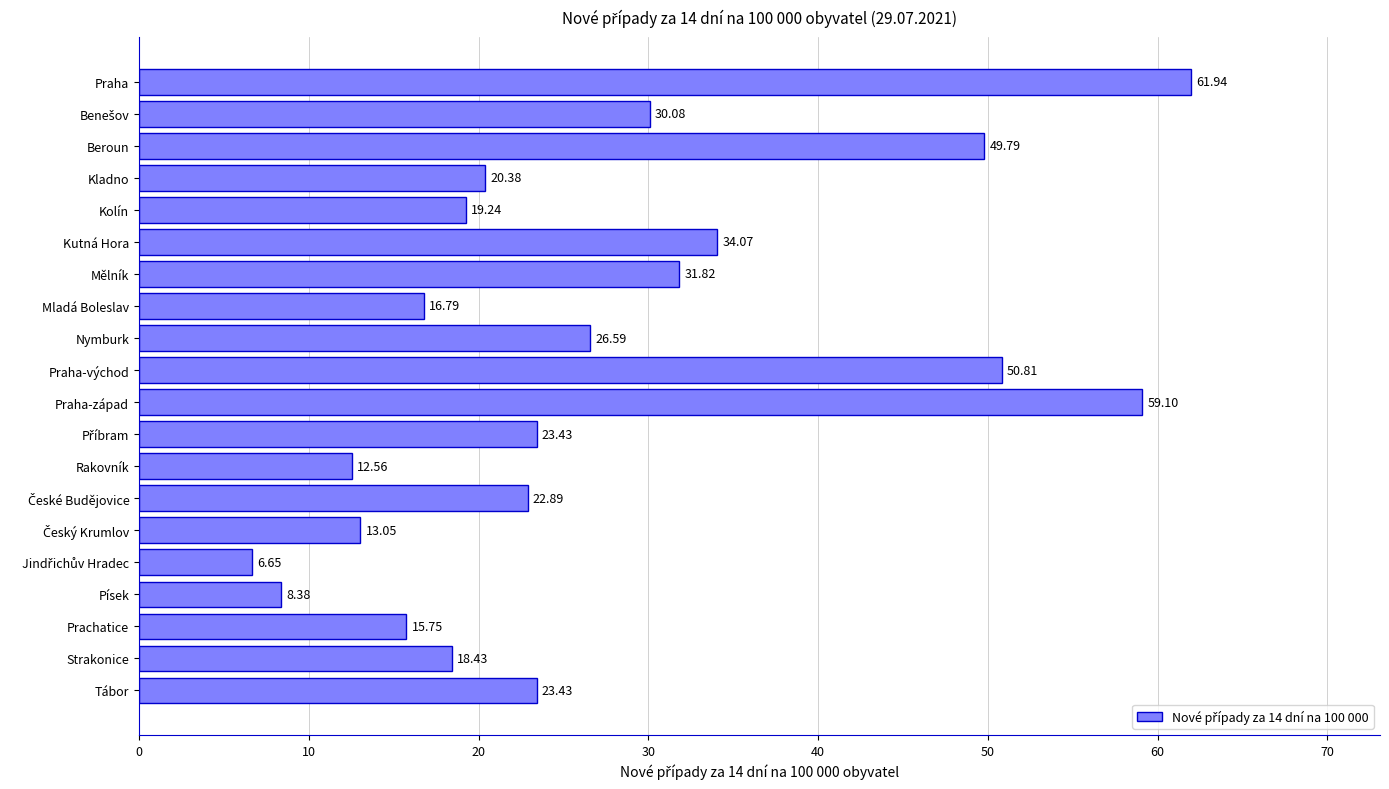

What is the difference between the maximum and minimum values?

55.3